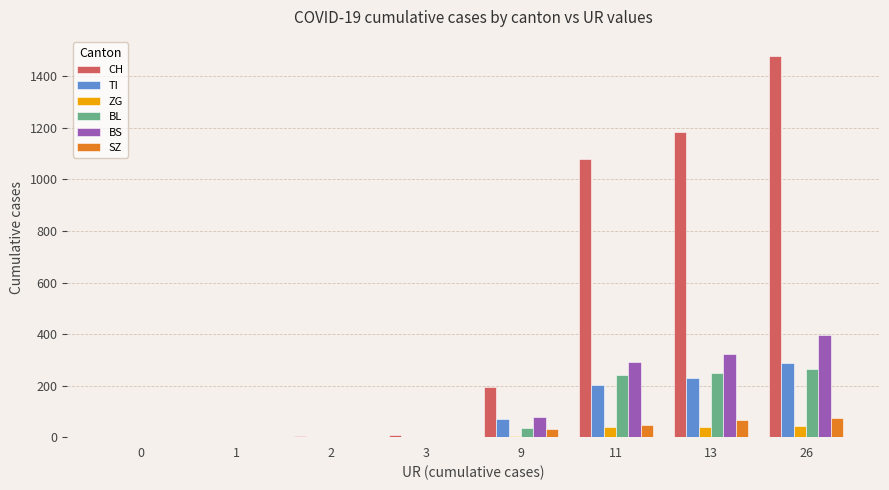

What is the sum of all CH values?

3948